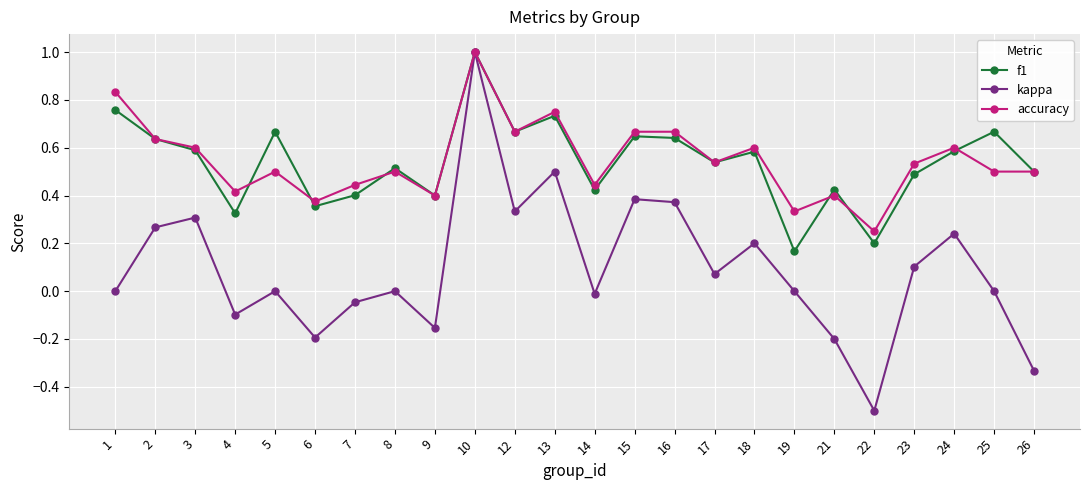

Is this an area chart (filled region under the line)?

No